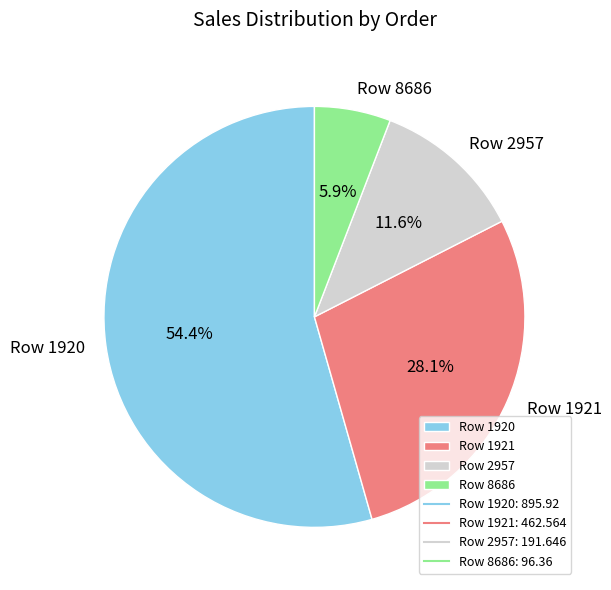

How many slices are in this pie chart?

4